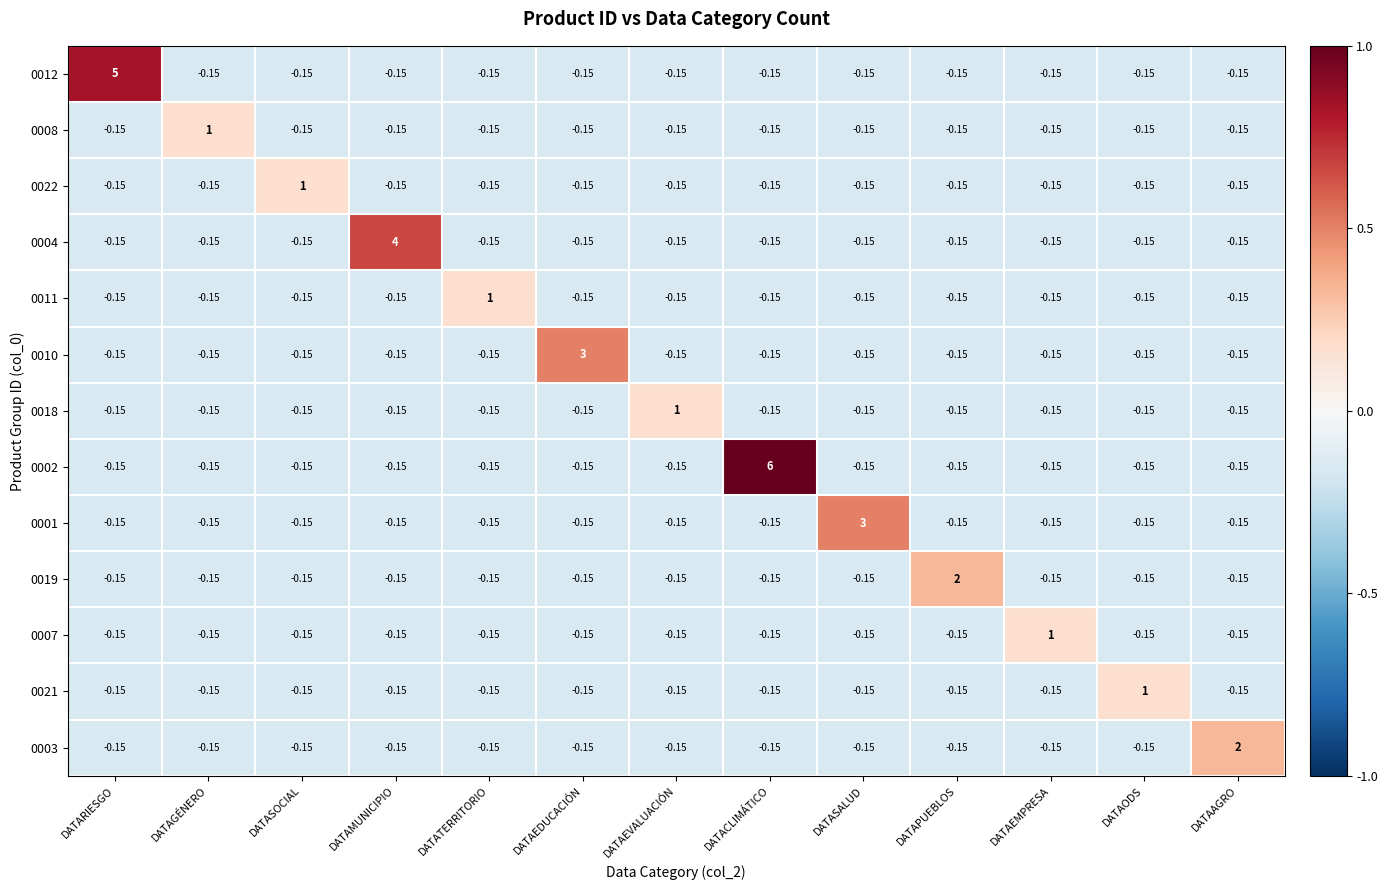

Where does the 0004 series first go above 0?

DATAMUNICIPIO